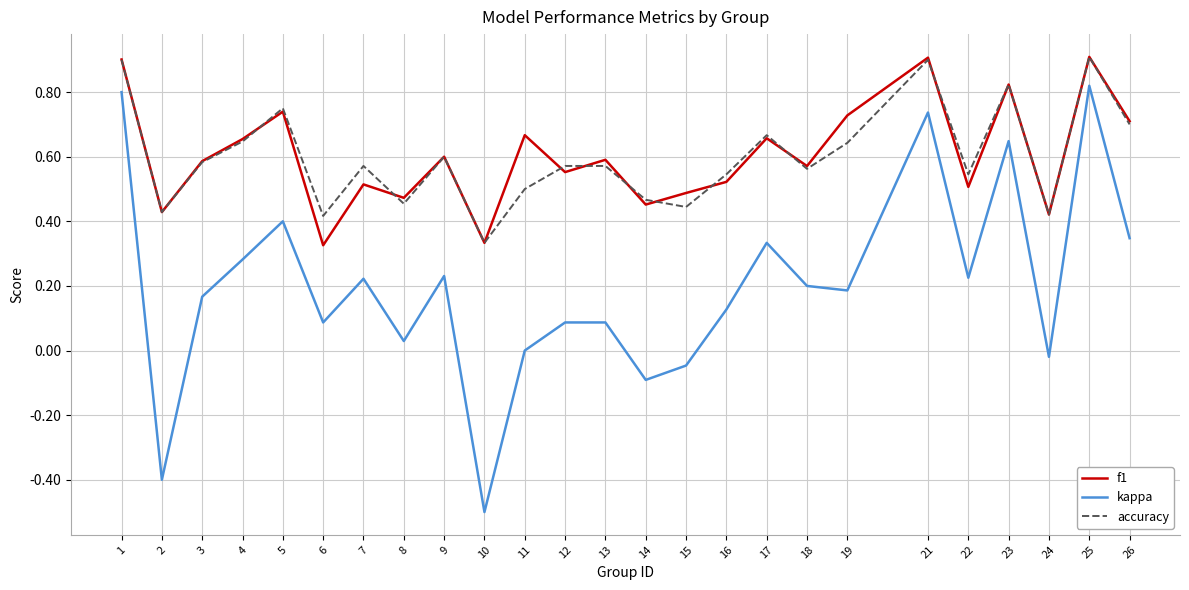

The accuracy series shows 0.5 at 8. True or false?

True